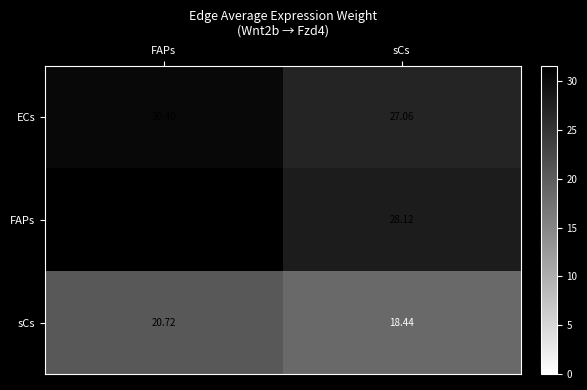

Where is FAPs nearest to the value 29?

sCs